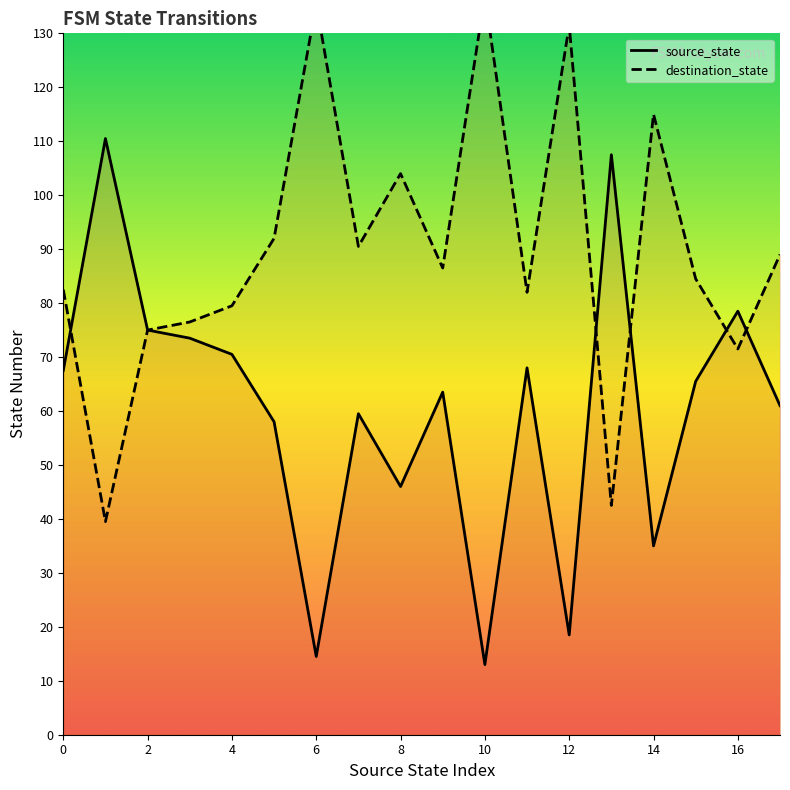

Reading left to right, what are all the values shown in this chart?

source_state: 67.5	110.5	75.0	73.5	70.5	58.0	14.5	59.5	46.0	63.5	13.0	68.0	18.5	107.5	35.0	65.5	78.5	61.0
destination_state: 82.5	39.5	75.0	76.5	79.5	92.0	135.5	90.5	104.0	86.5	137.0	82.0	131.5	42.5	115.0	84.5	71.5	89.0